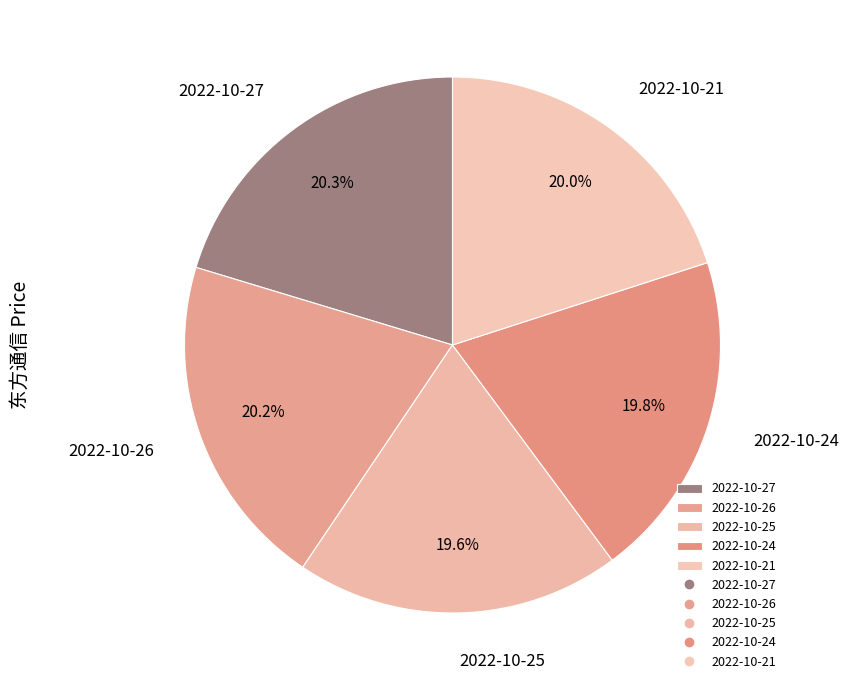

Is it true that 2022-10-26 is 26% of the pie?

False